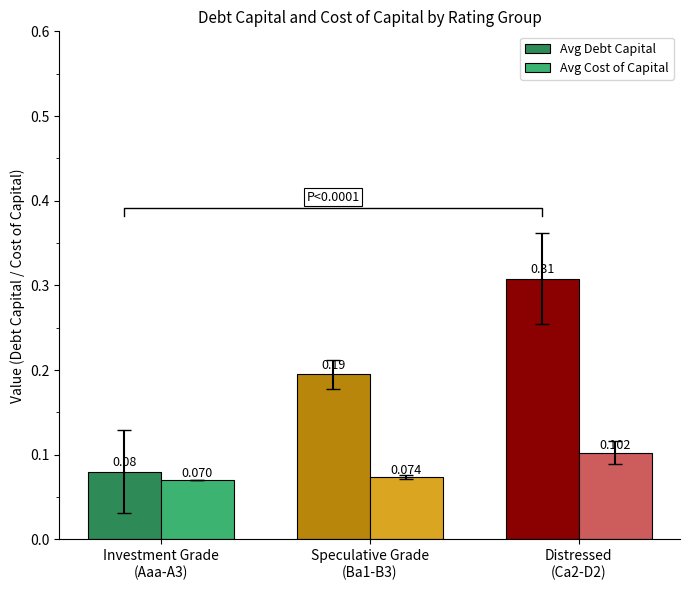

Which series has the largest range (max minus min)?

Avg Debt Capital